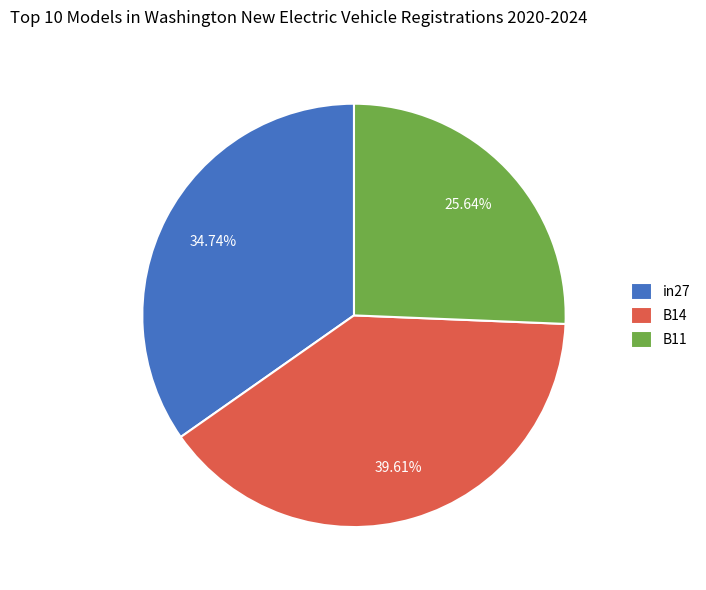

Which has a higher value, B14 or in27?

B14